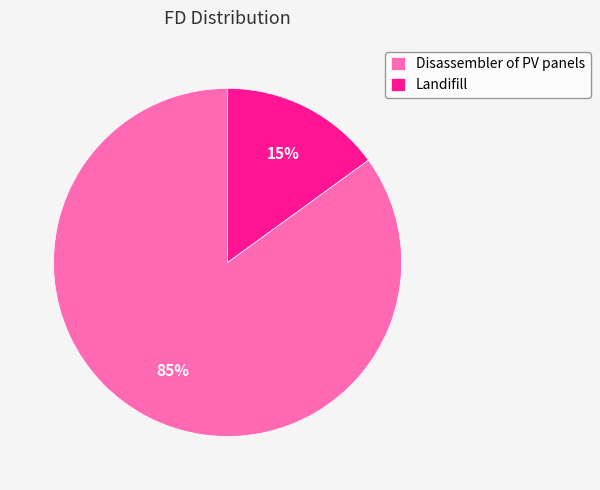

True or false: Disassembler of PV panels accounts for 76% of the total.

False